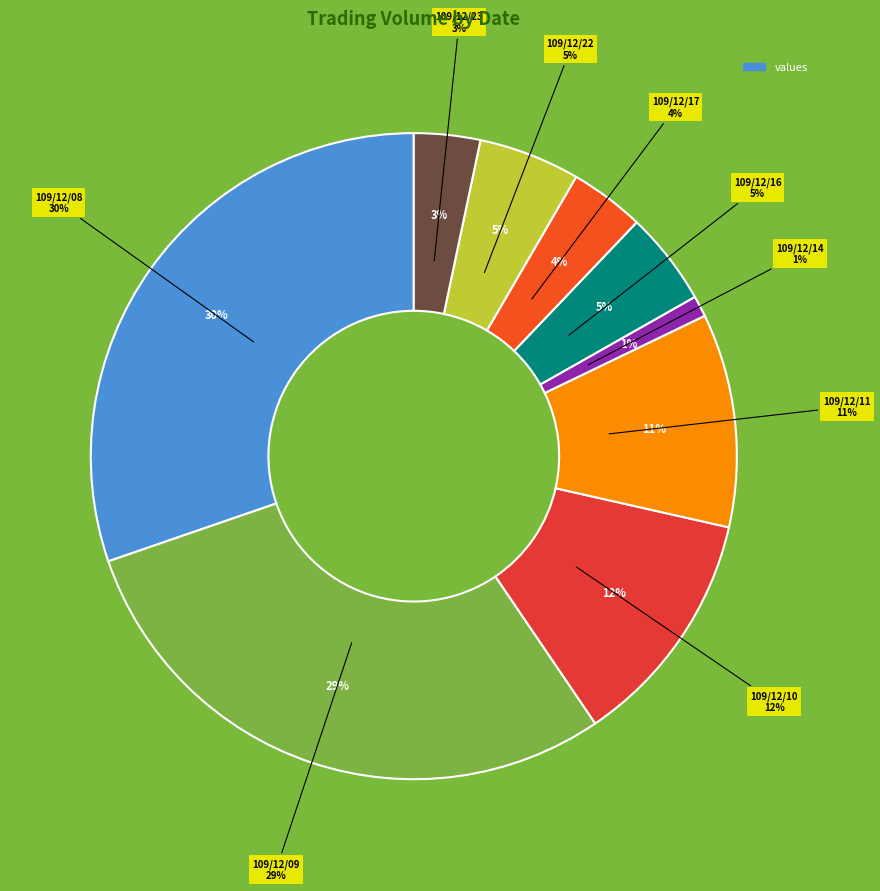

Is it true that 109/12/11 is 24% of the pie?

False